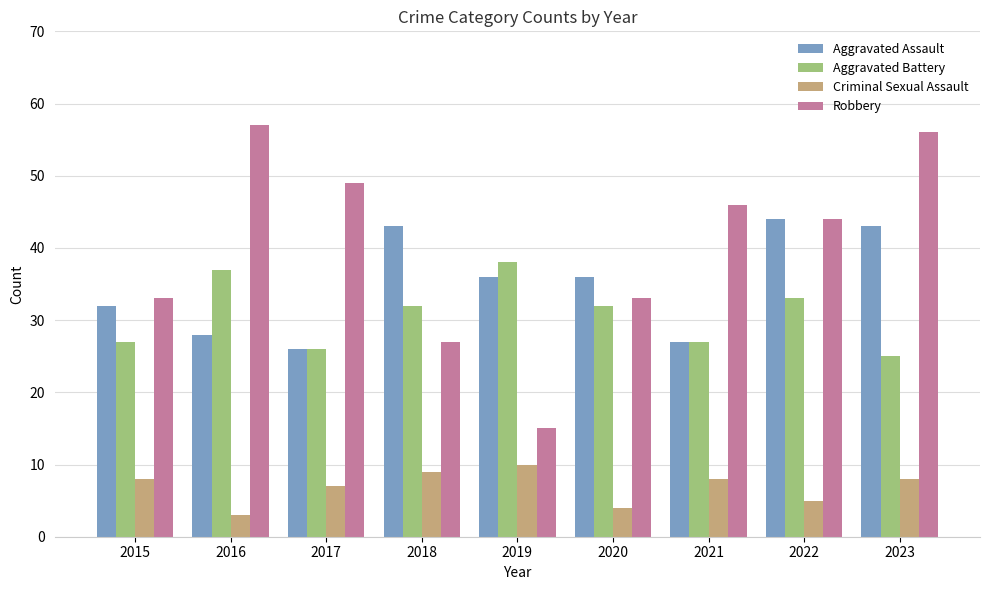

Is it true that Robbery equals 81 at 2021?

False